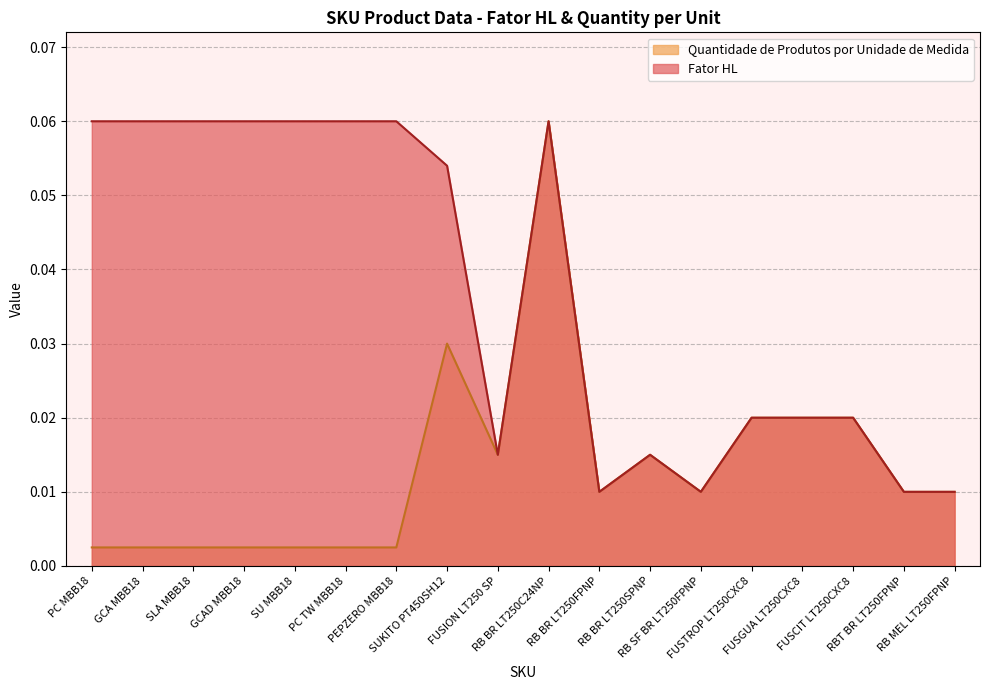

Reading left to right, transcribe all the data shown in this chart.

Fator HL: 0.1	0.1	0.1	0.1	0.1	0.1	0.1	0.1	0.0	0.1	0.0	0.0	0.0	0.0	0.0	0.0	0.0	0.0
Quantidade de Produtos por Unidade de Medida: 0.0	0.0	0.0	0.0	0.0	0.0	0.0	0.0	0.0	0.1	0.0	0.0	0.0	0.0	0.0	0.0	0.0	0.0